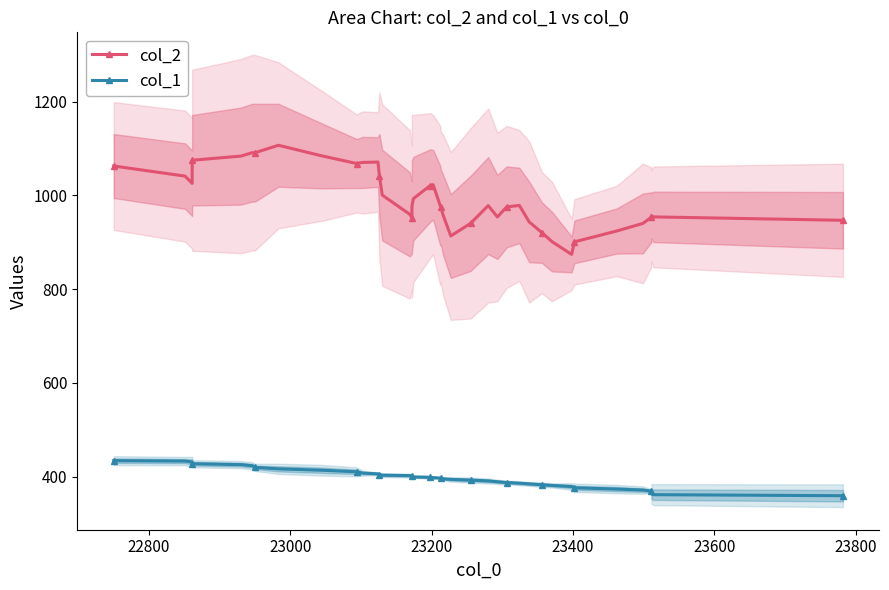

What are all the series names shown in the legend?

col_2, col_1